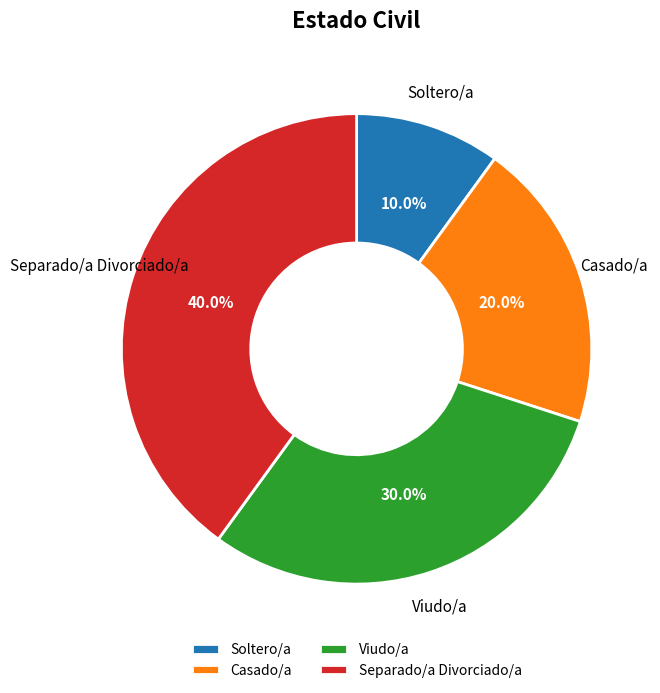

Does Soltero/a account for over 50% of the chart?

No